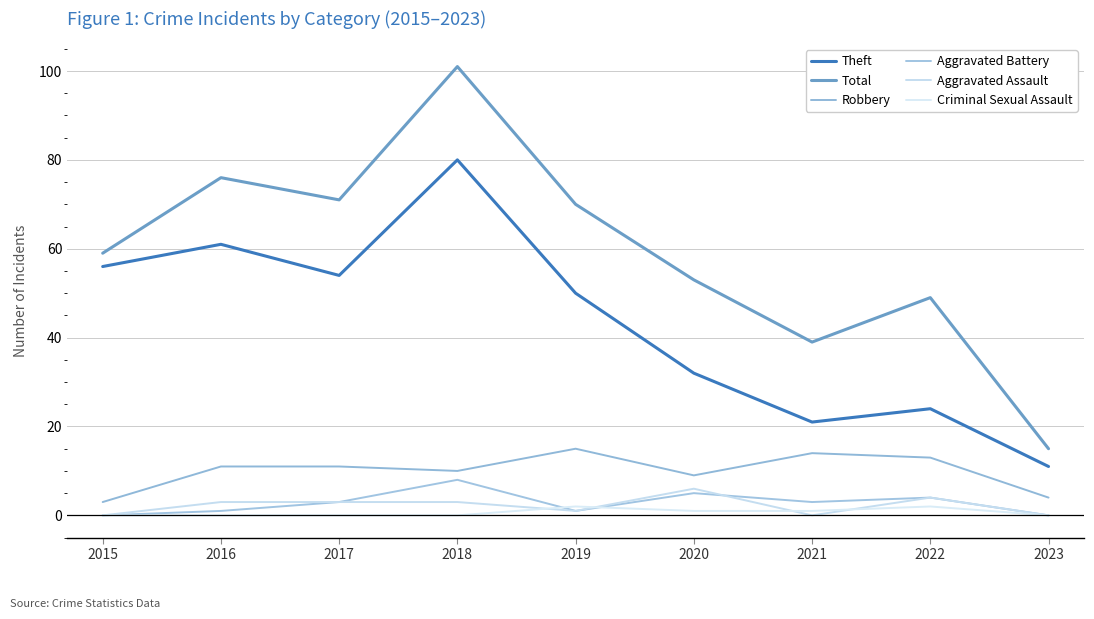

What are all the series names shown in the legend?

Theft, Total, Robbery, Aggravated Battery, Aggravated Assault, Criminal Sexual Assault